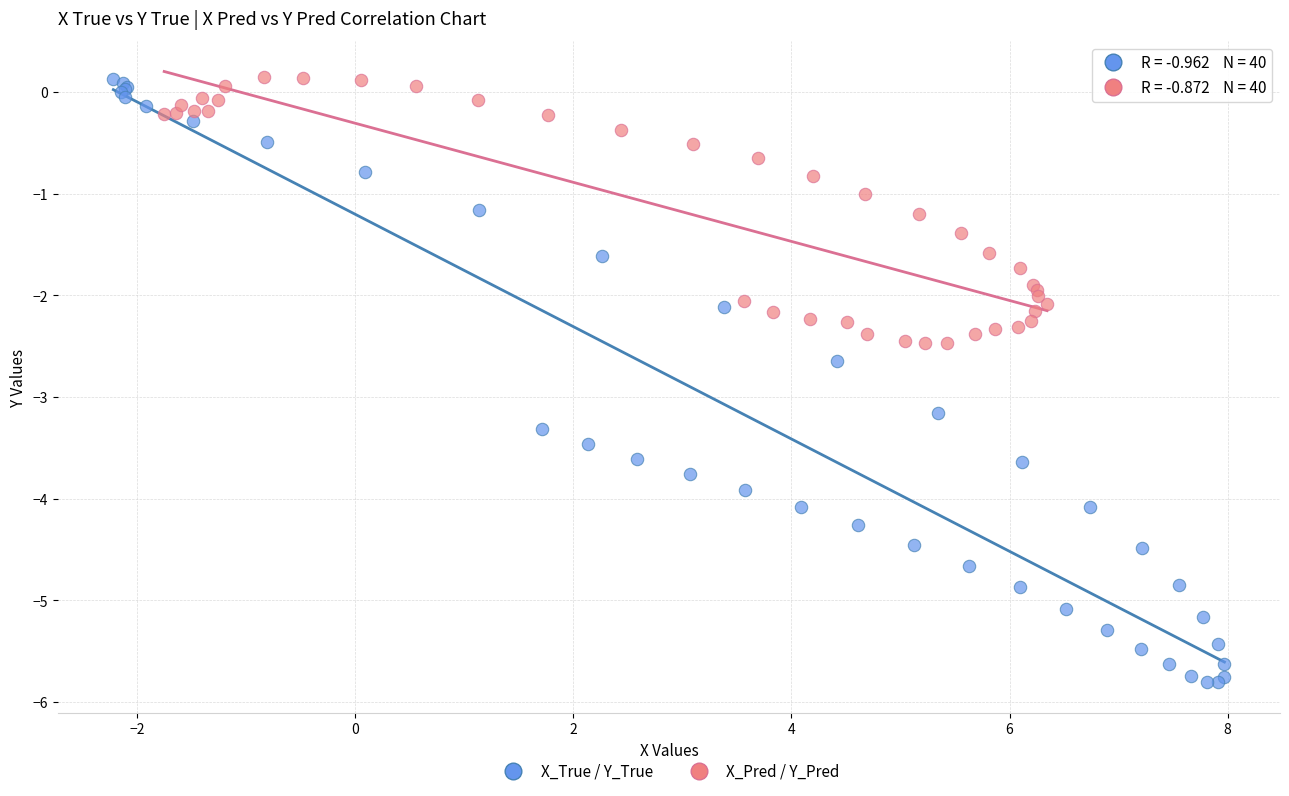

Which series has the largest Y range (max minus min)?

X_True / Y_True